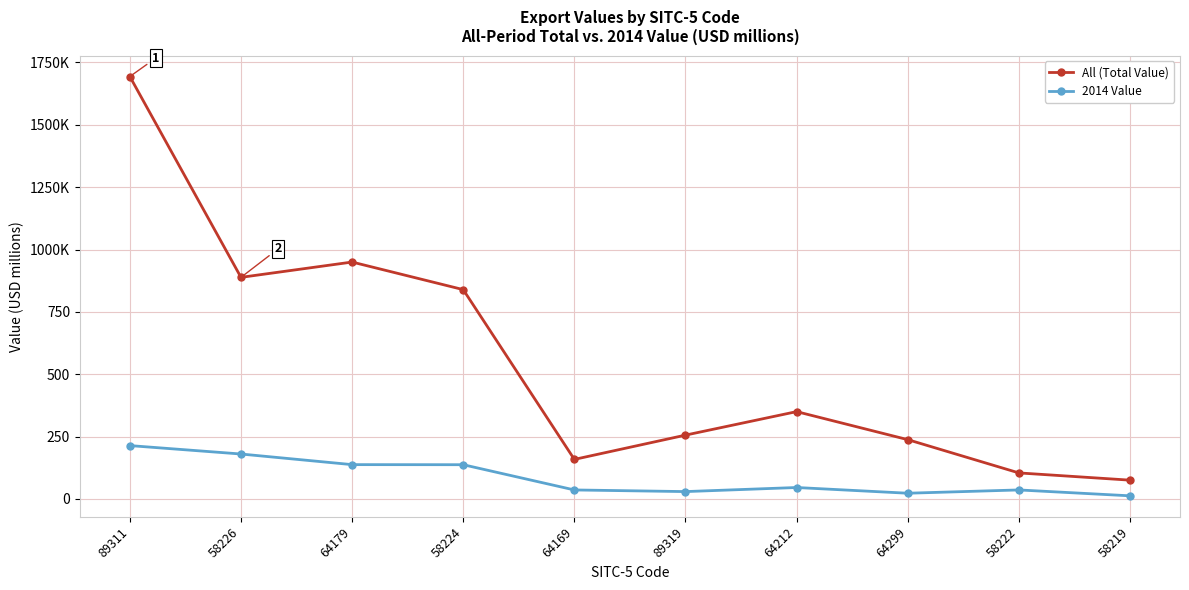

What is the approximate value of 2014 Value at 58219?

12.3